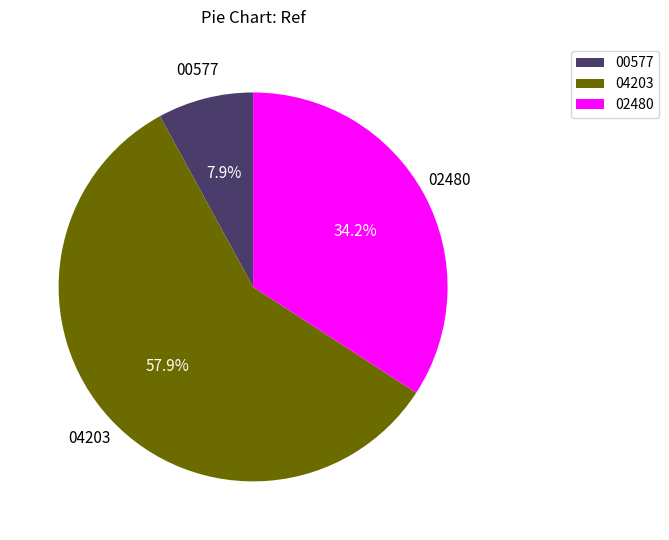

What is the largest slice in the pie chart?

04203